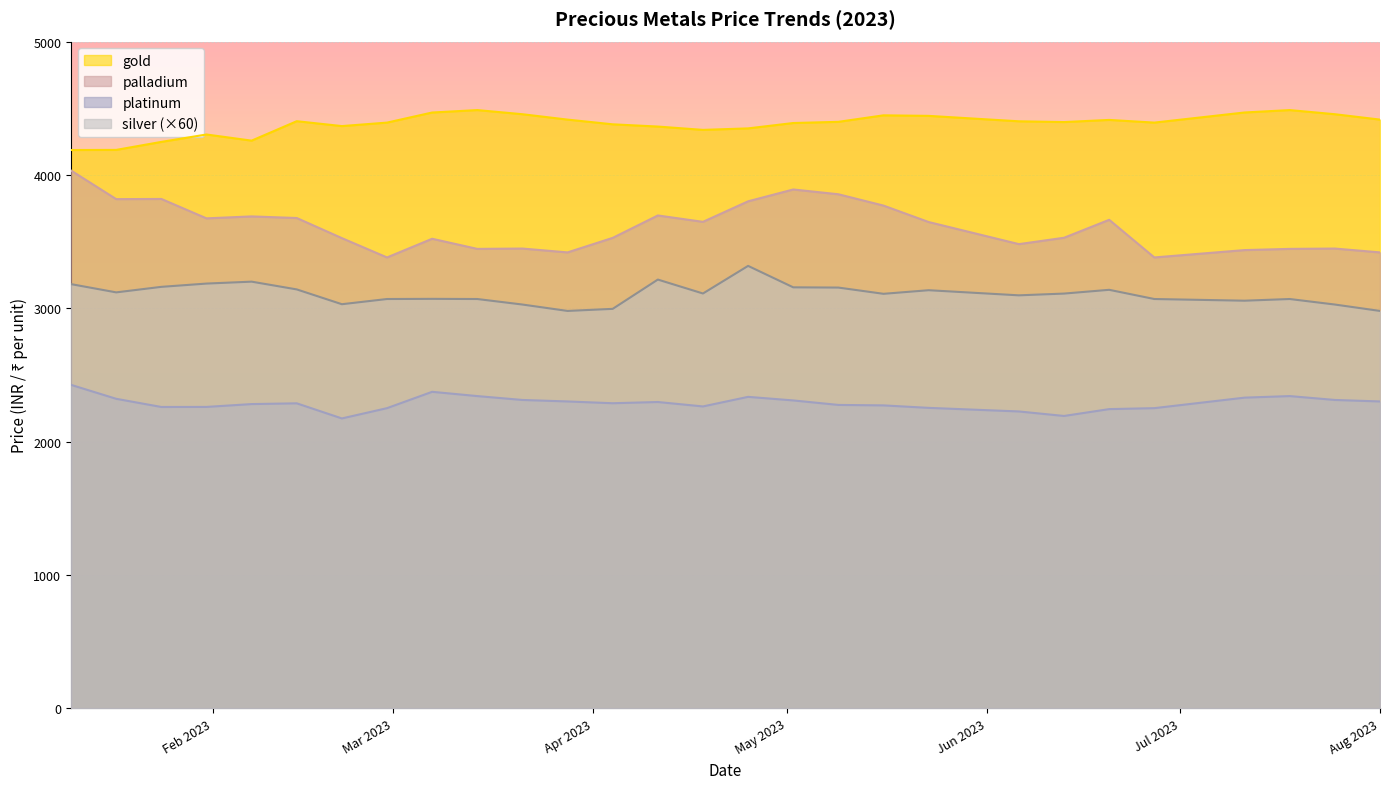

What is the difference between the maximum and minimum values in the palladium series?

651.5